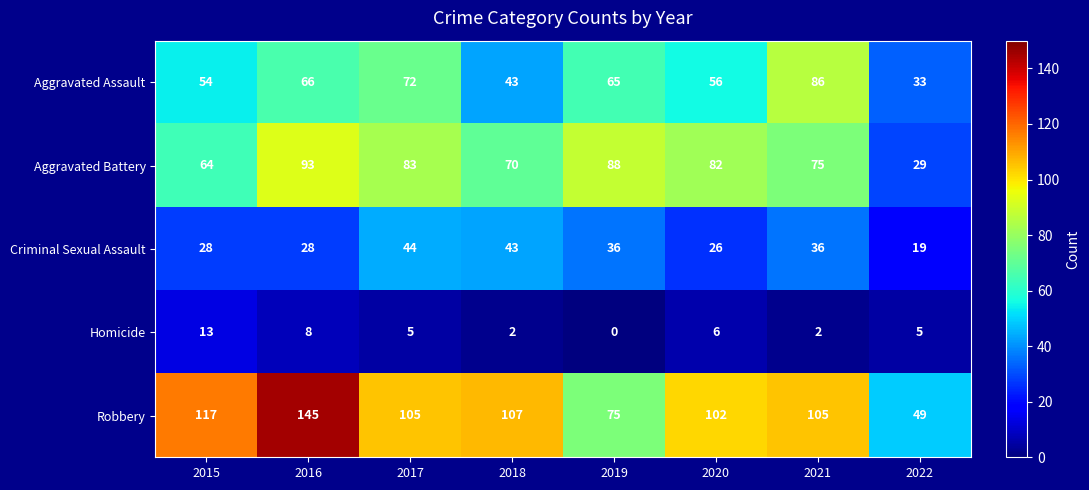

At which category is the sum across all series the highest?

2016